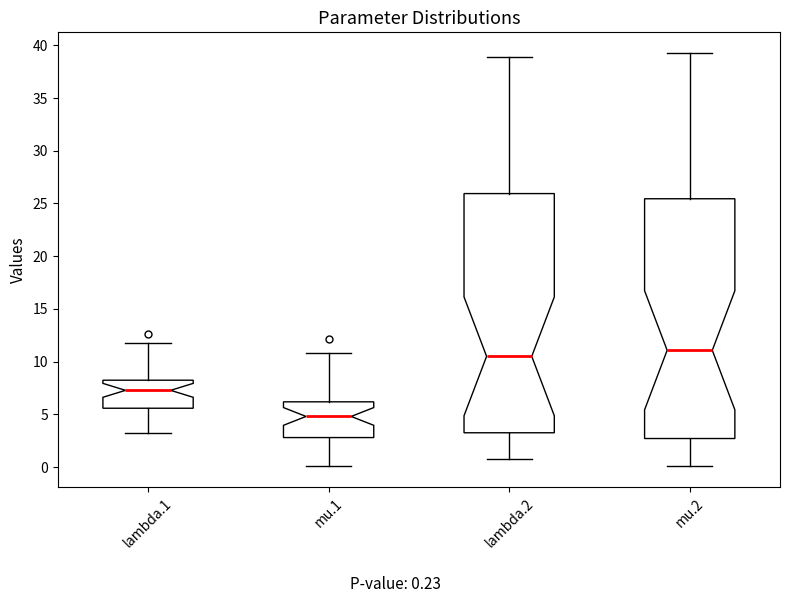

Reading left to right, transcribe this box plot: for each box, give where its median line is, the range the box spans, and where its two whiskers end, as read against the y-axis. The values are not printed on the chart, so give them approximately, as read against the axis.

lambda.1: median 7.5, box 5.5 to 8.0, whiskers 3.5 to 12.0
mu.1: median 5.0, box 3.0 to 6.0, whiskers 0.0 to 11.0
lambda.2: median 10.5, box 3.5 to 26.0, whiskers 0.5 to 39.0
mu.2: median 11.0, box 2.5 to 25.5, whiskers 0.0 to 39.5